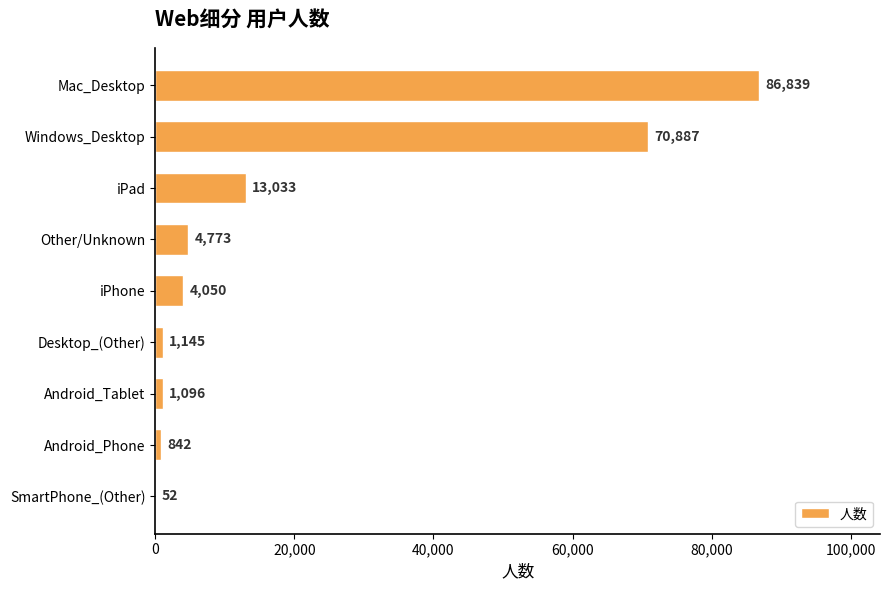

Count the number of data series in this chart.

1